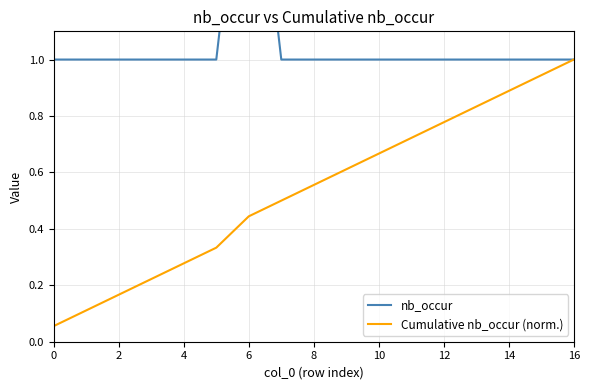

Is this an area chart (filled region under the line)?

No